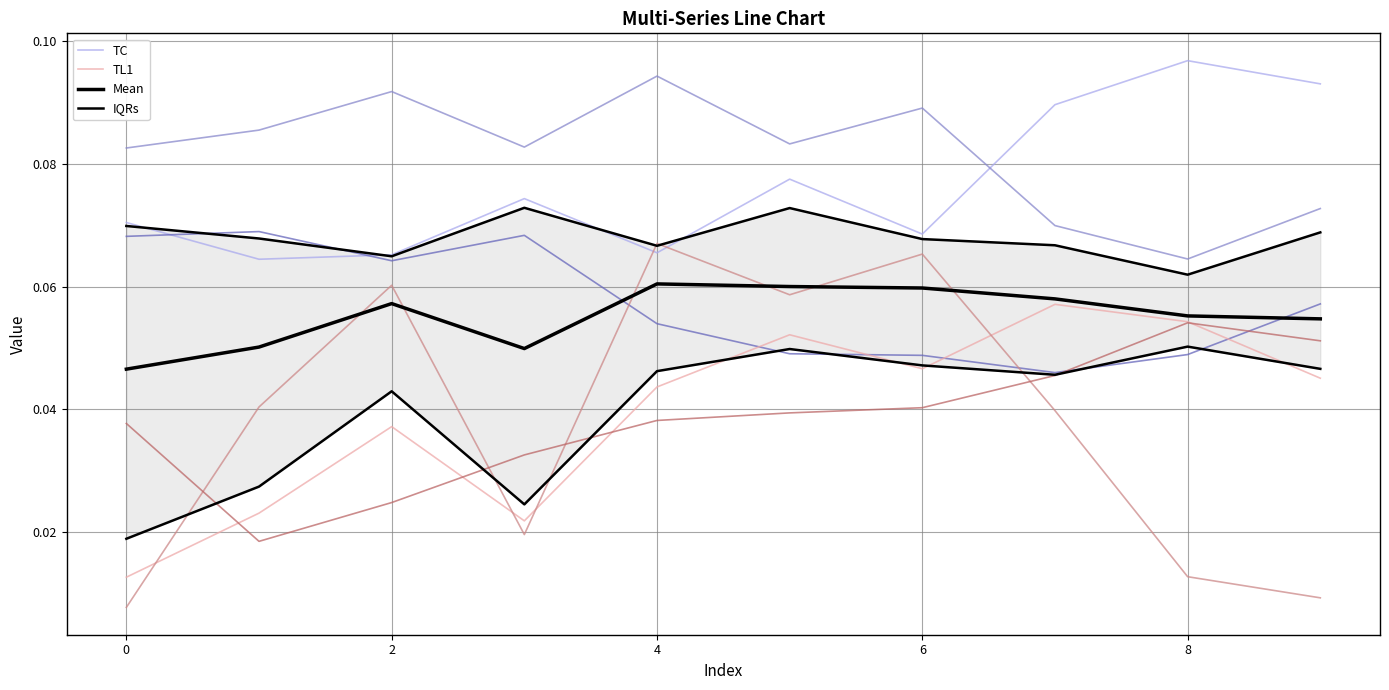

What is the value of the 0 point at the 5th from the left?

0.1